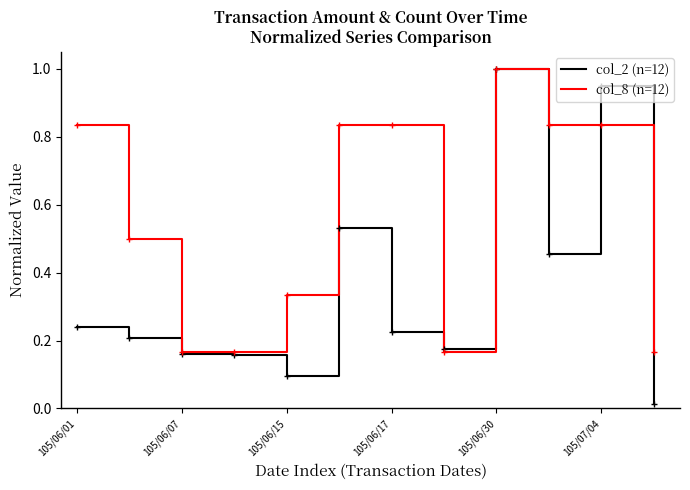

Rank the series by their average value, from lowest to highest.

col_2 (n=12), col_8 (n=12)